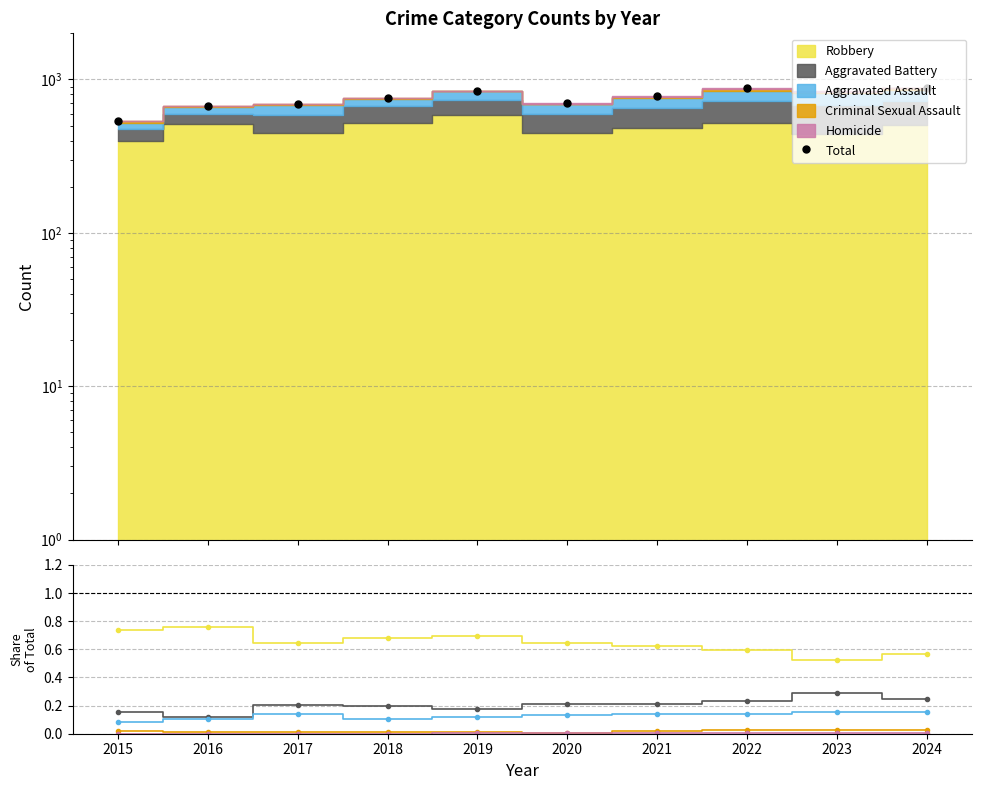

How many interior local valleys does the Aggravated Battery series have?

3